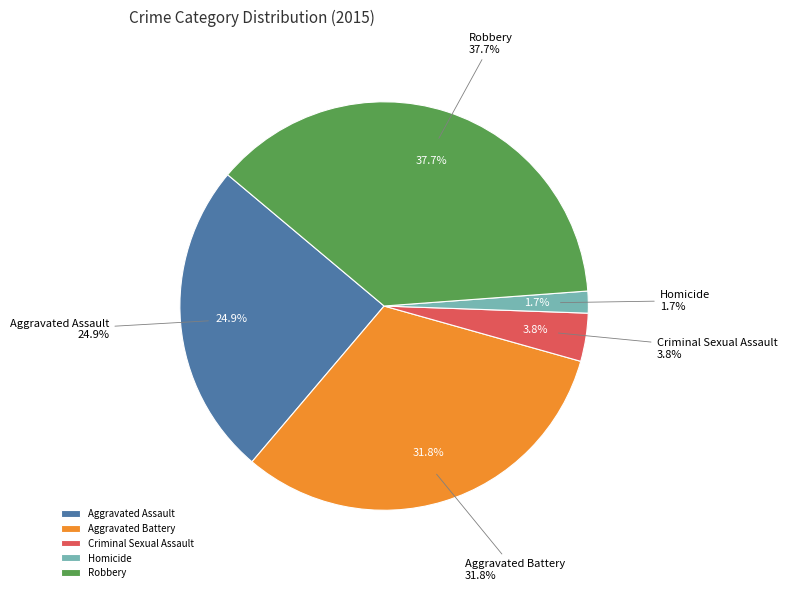

Is Robbery the majority of the pie?

No